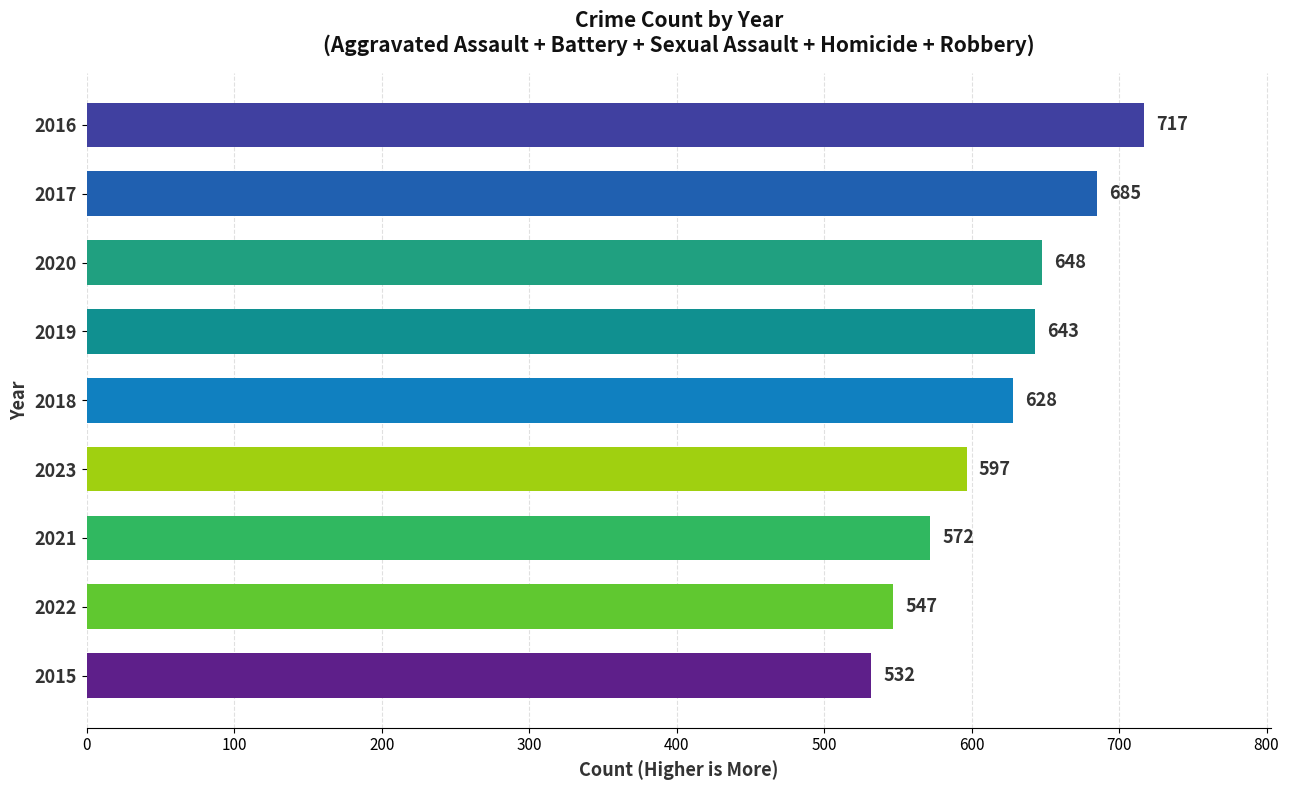

Reading top to bottom, transcribe all the data shown in this chart.

2016=717	2017=685	2020=648	2019=643	2018=628	2023=597	2021=572	2022=547	2015=532